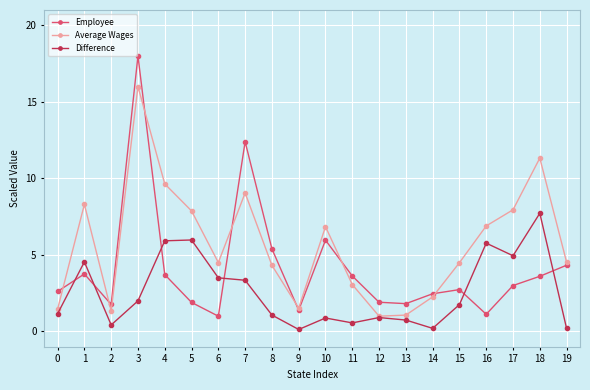

At how many categories does at least one series exceed 2?

16